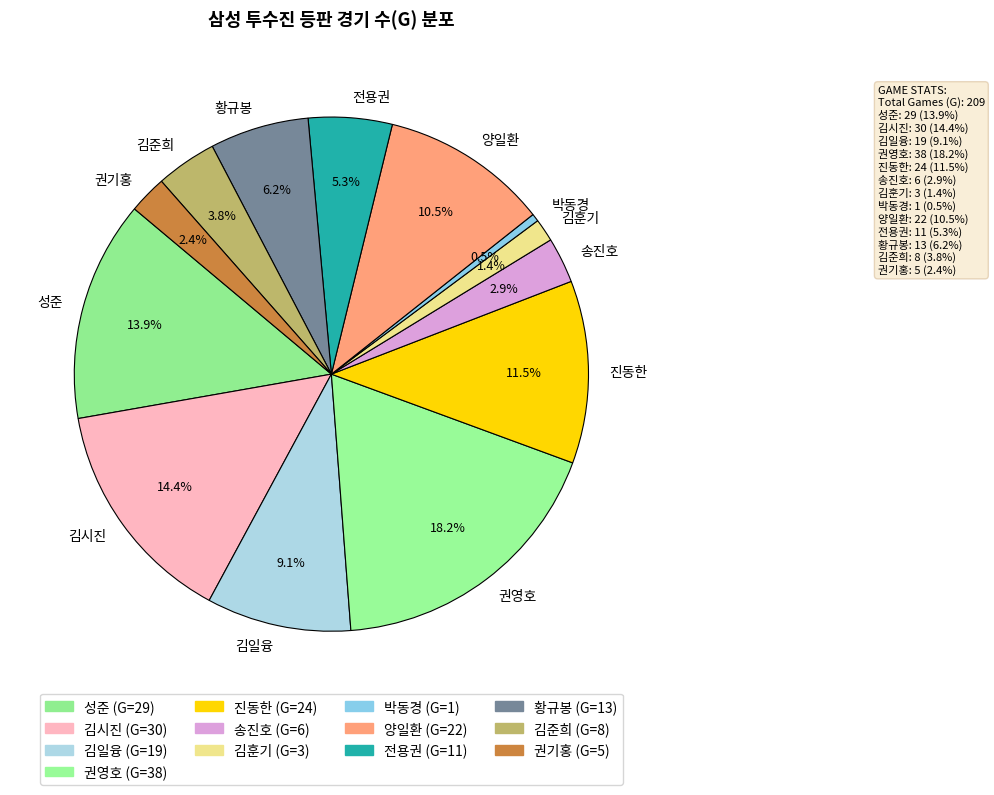

Between 황규봉 and 김훈기, which is larger?

황규봉